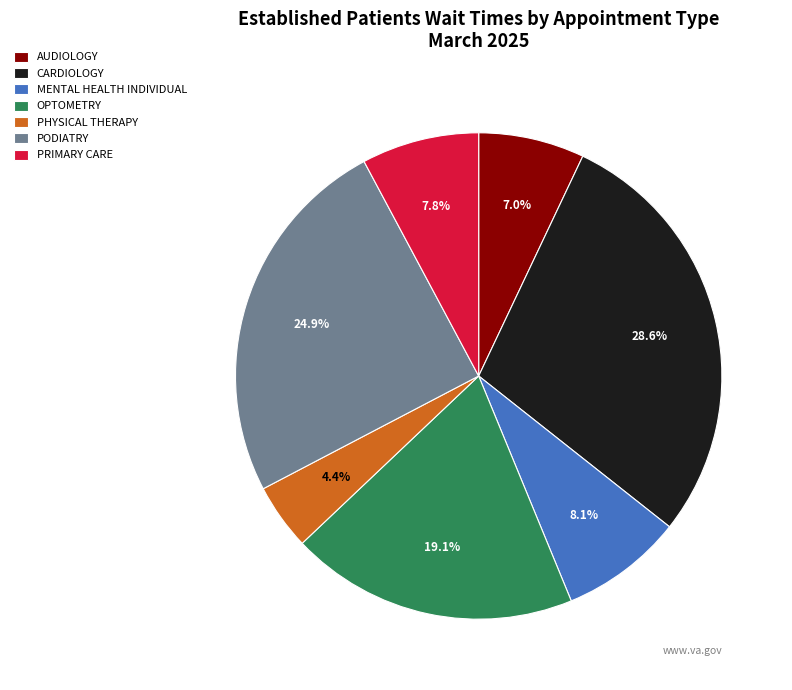

How many slices are in this pie chart?

7